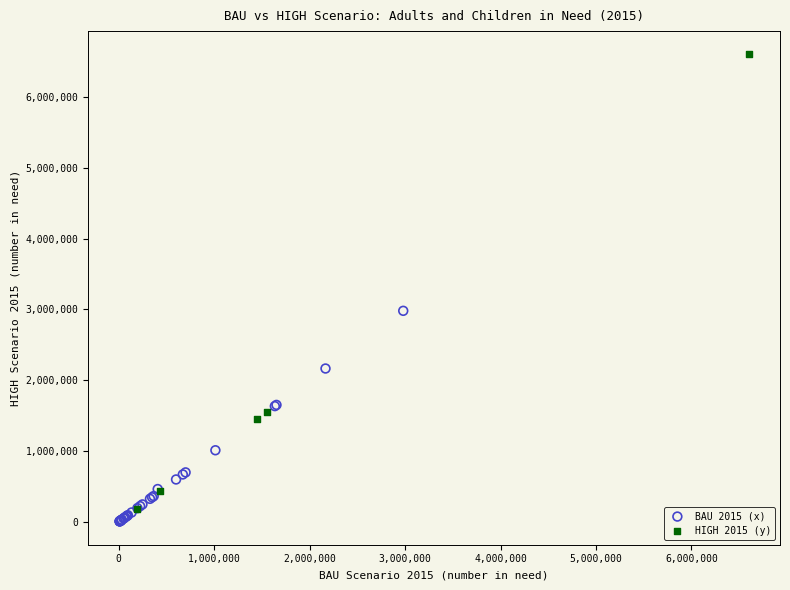

Which series contains the highest Y value?

HIGH 2015 (y)